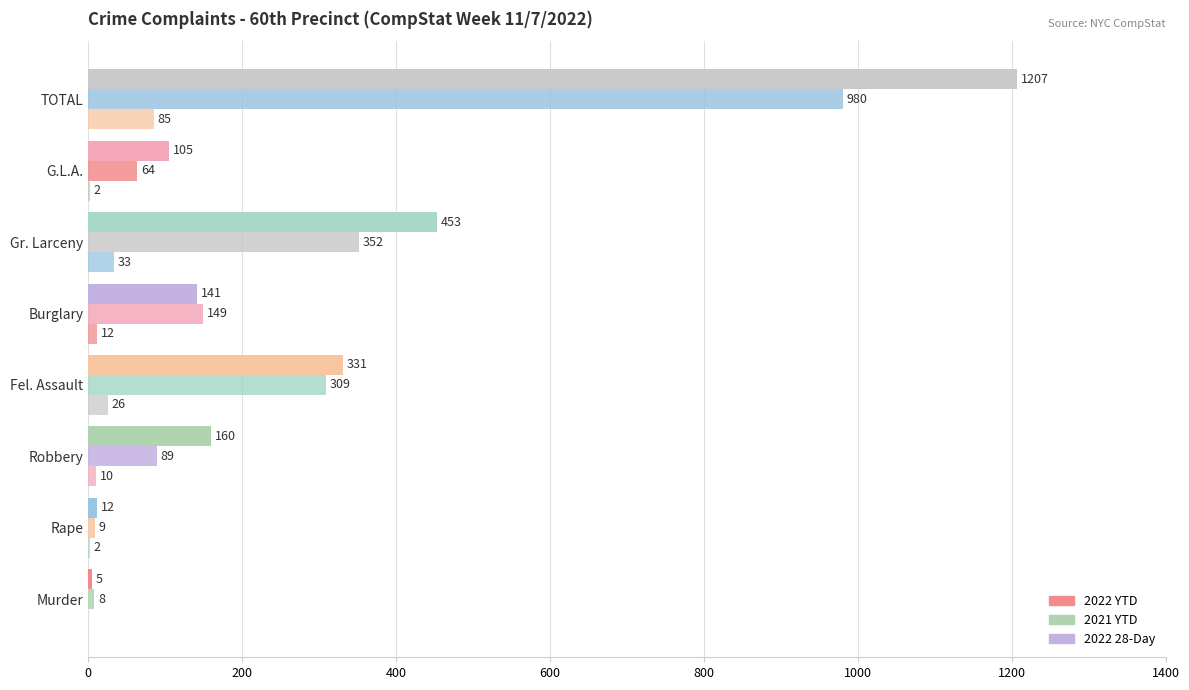

Reading left to right, what are all the values shown in this chart?

2022 YTD: 5	12	160	331	141	453	105	1207
2021 YTD: 8	9	89	309	149	352	64	980
2022 28-Day: 0	2	10	26	12	33	2	85